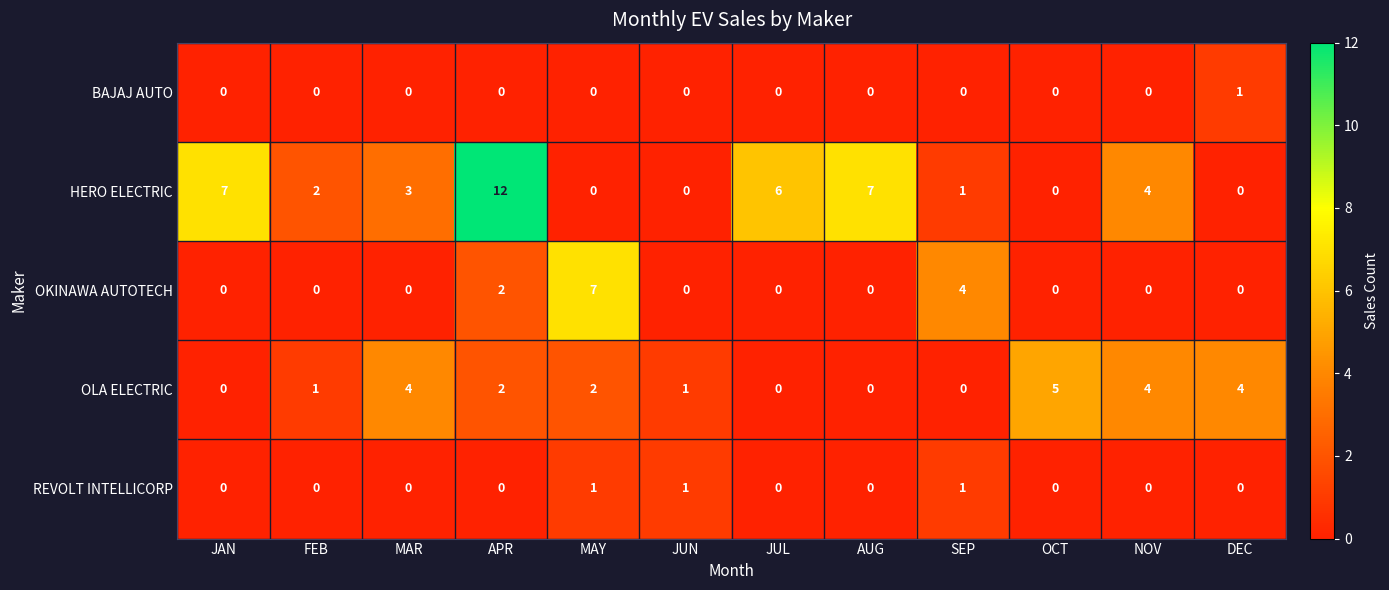

The value of OLA ELECTRIC at APR is 1. True or false?

False